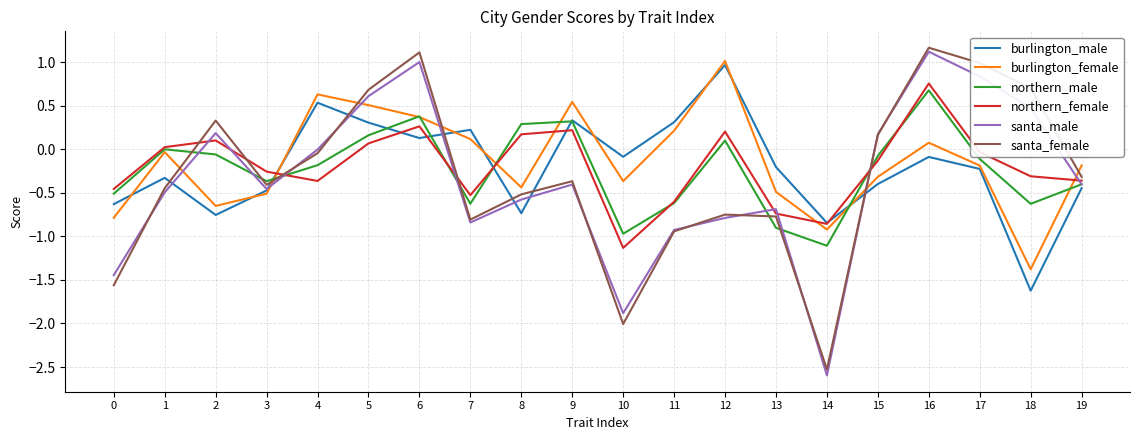

Between 18 and 19, which series saw the biggest shift?

burlington_female